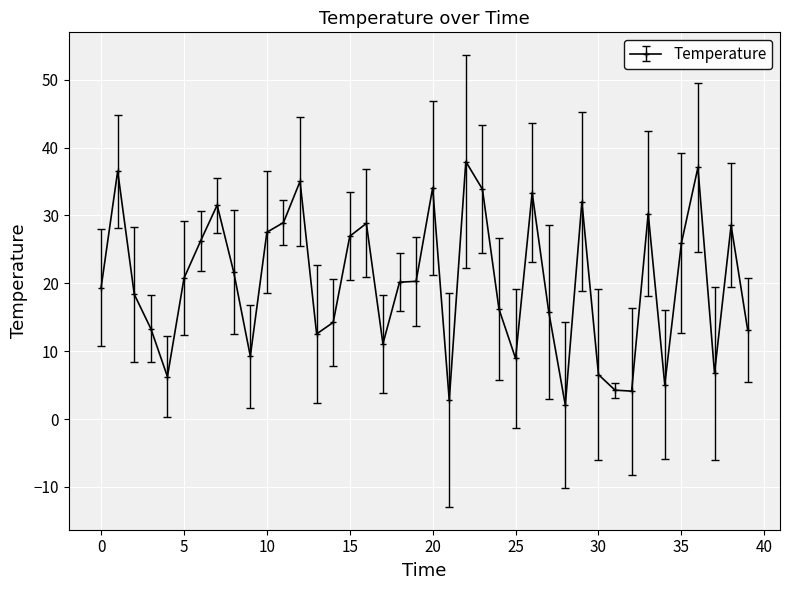

What is the value of the 37th point from the left?

37.1